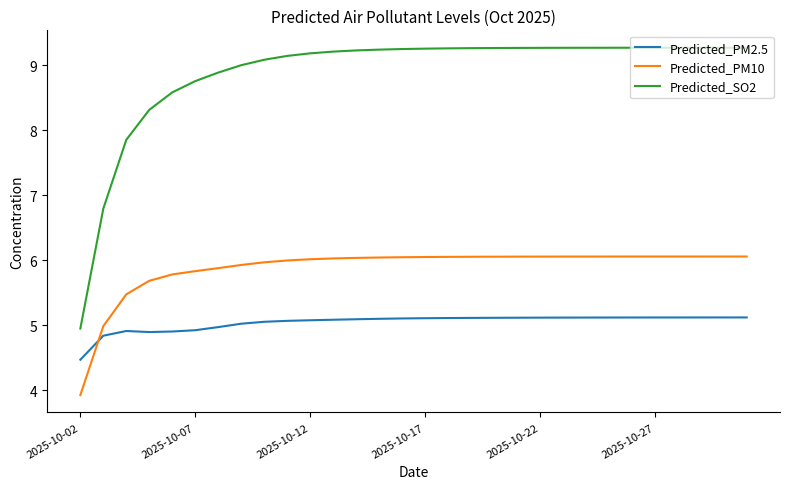

True or false: Predicted_PM10 and Predicted_SO2 intersect in this chart.

False